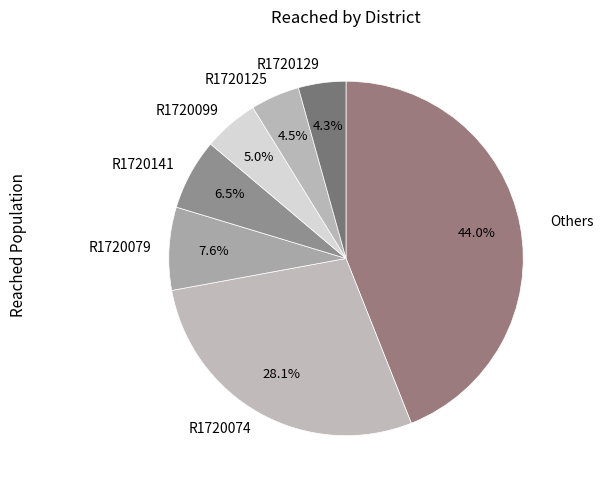

Which has a higher value, R1720125 or Others?

Others